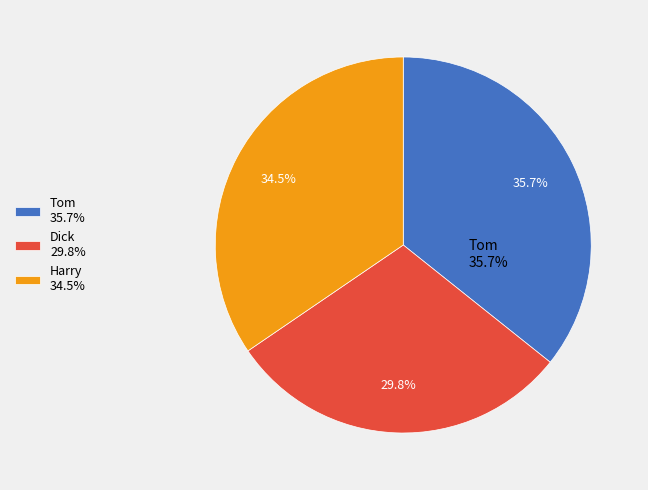

Is Dick the majority of the pie?

No